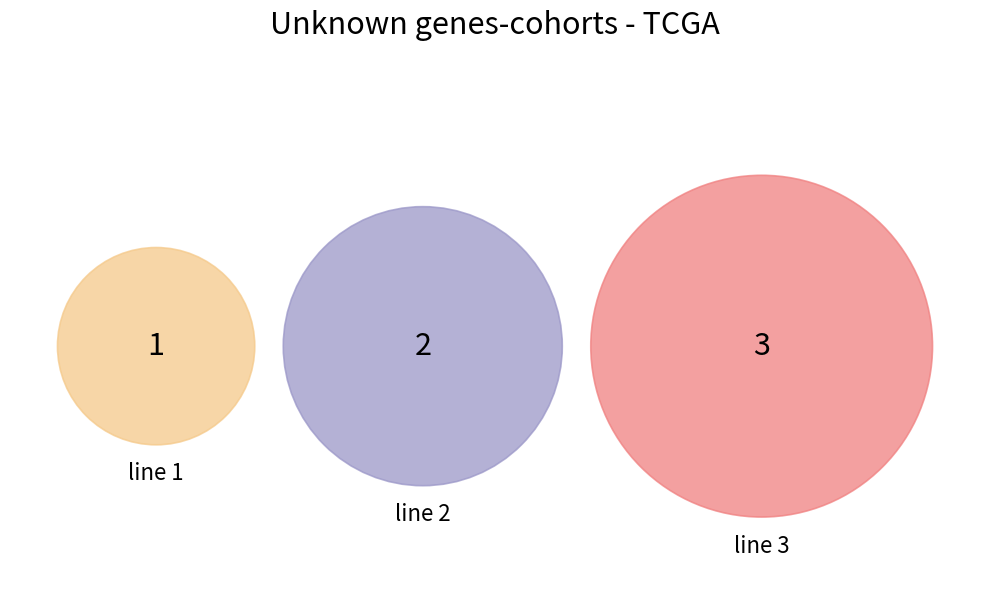

Which slice is the smallest?

line 1